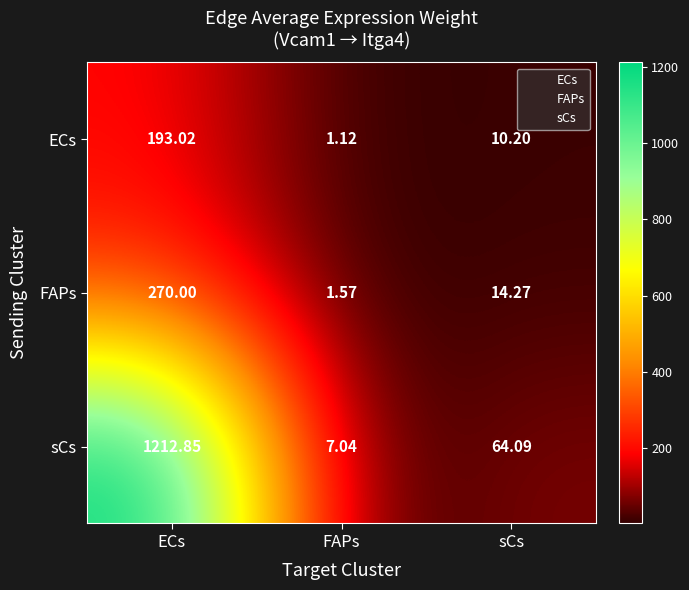

Which series has the largest total across all categories?

sCs